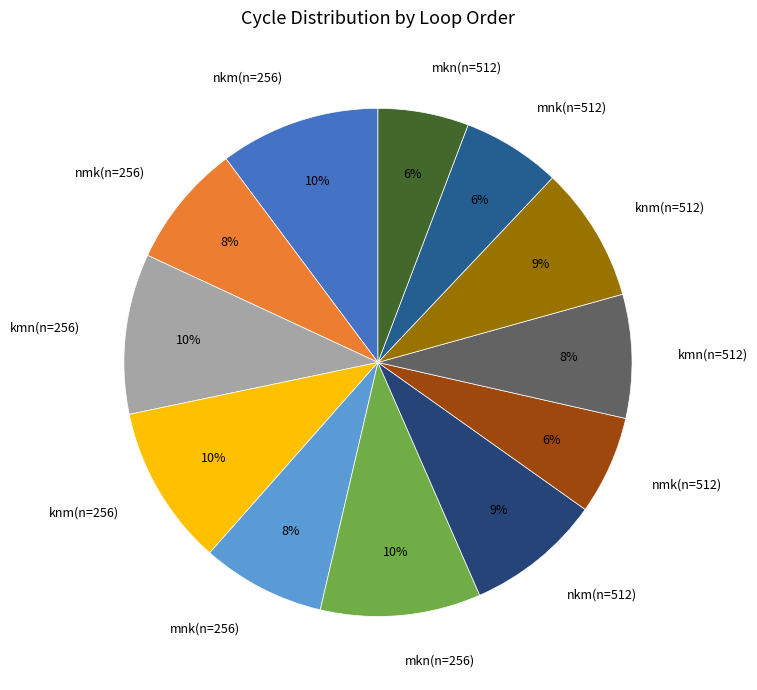

Is it true that knm(n=256) is 25% of the pie?

False